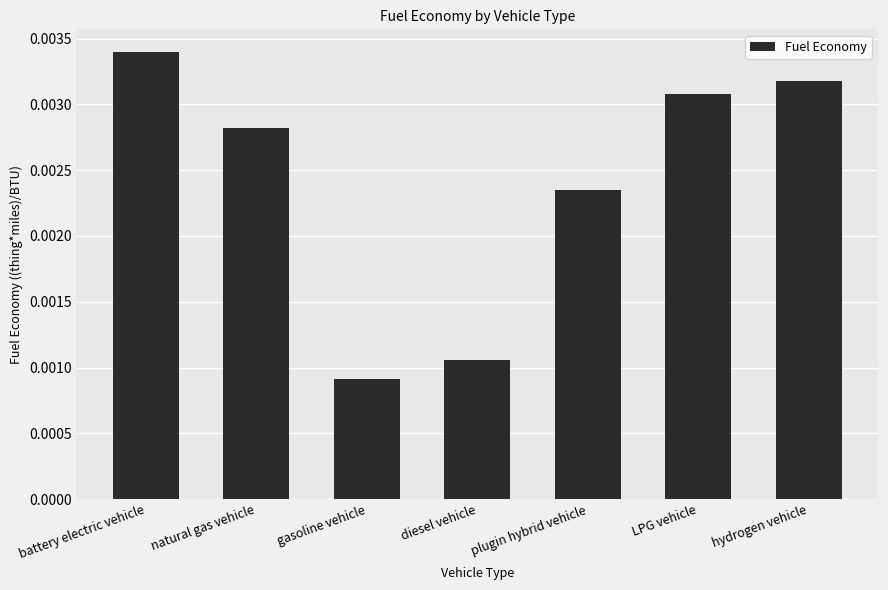

At which label is the value closest to 0?

gasoline vehicle